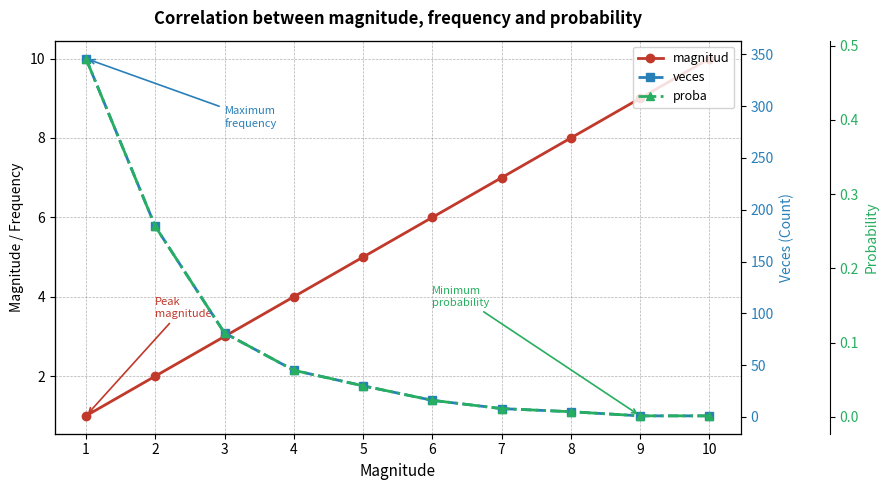

What is the value of the magnitud point at the 1st from the left?

1